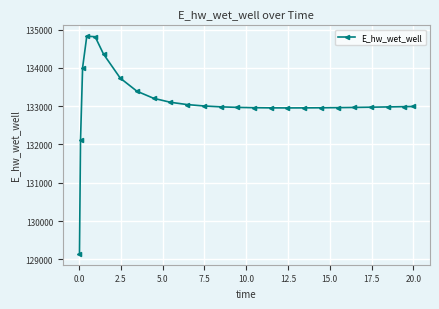

How many series are shown in this chart?

1